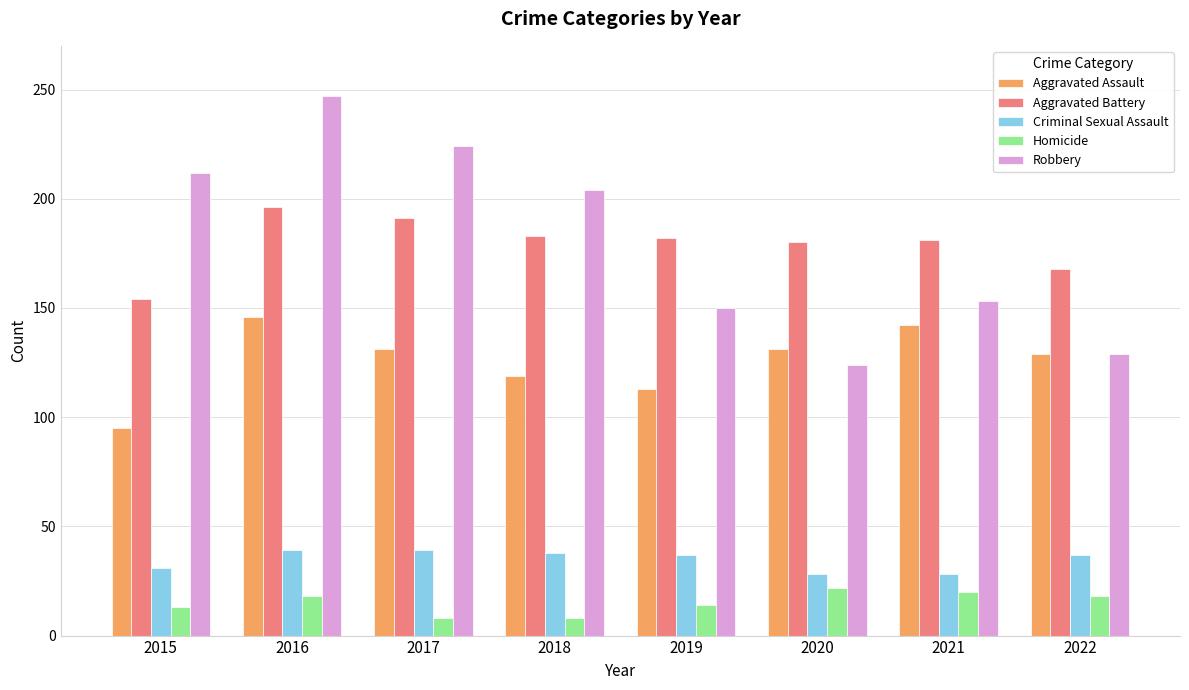

What is the difference between the second highest and minimum values in the Aggravated Battery series?

37